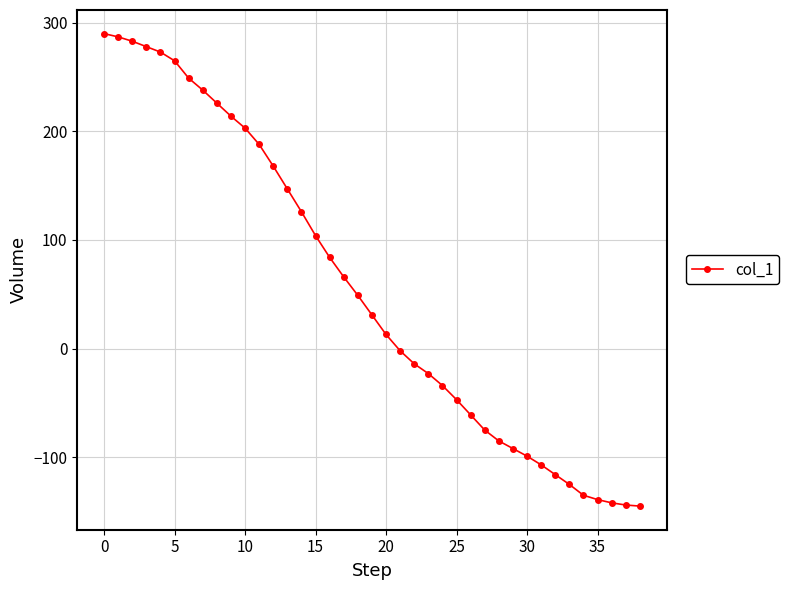

What is the greatest value displayed?

290